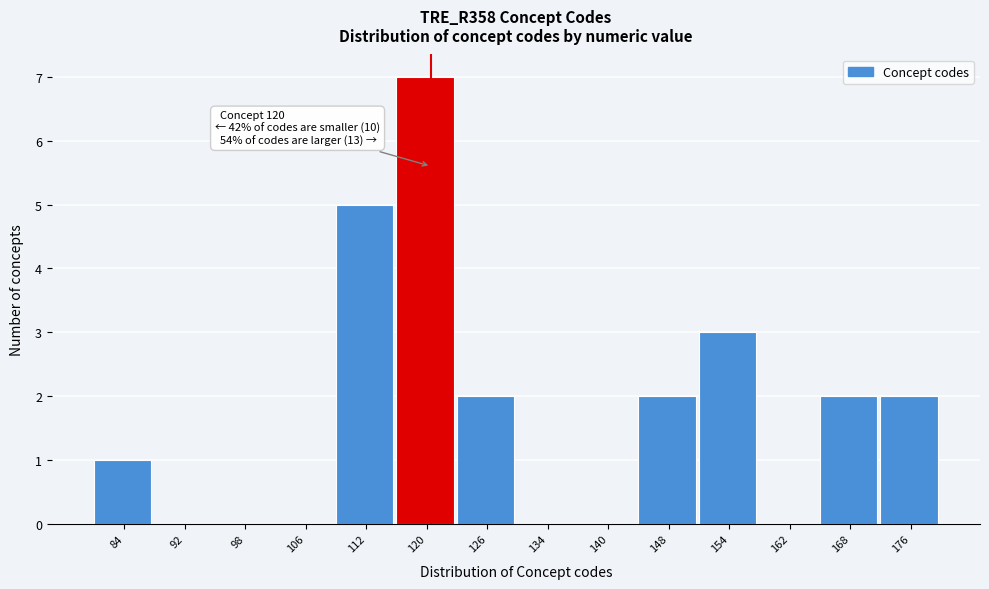

Which range on the x-axis has the tallest bar?

116 to 123